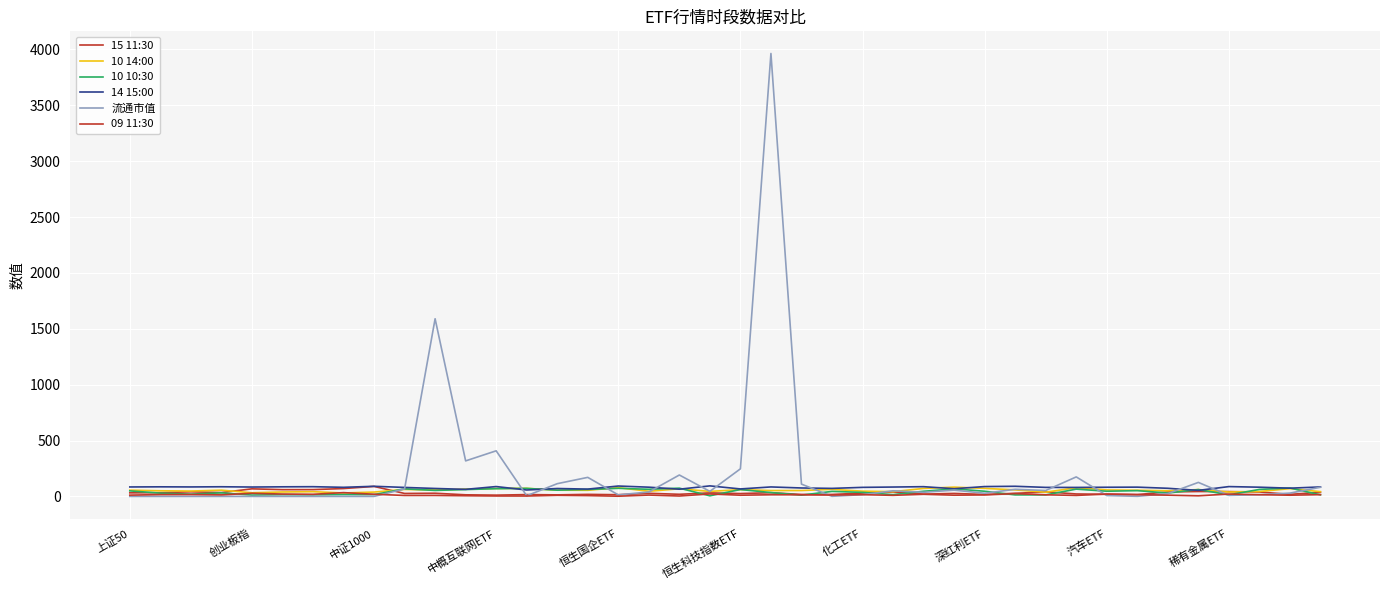

Rank the series by their maximum value, from lowest to highest.

09 11:30, 10 10:30, 10 14:00, 15 11:30, 14 15:00, 流通市值